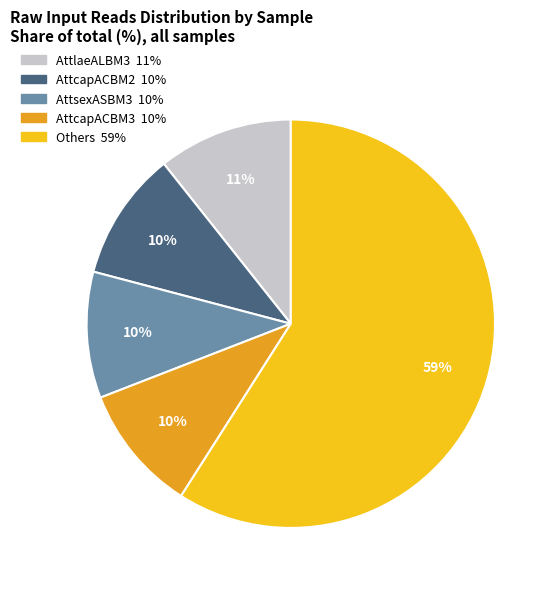

How many segments does this pie chart have?

5